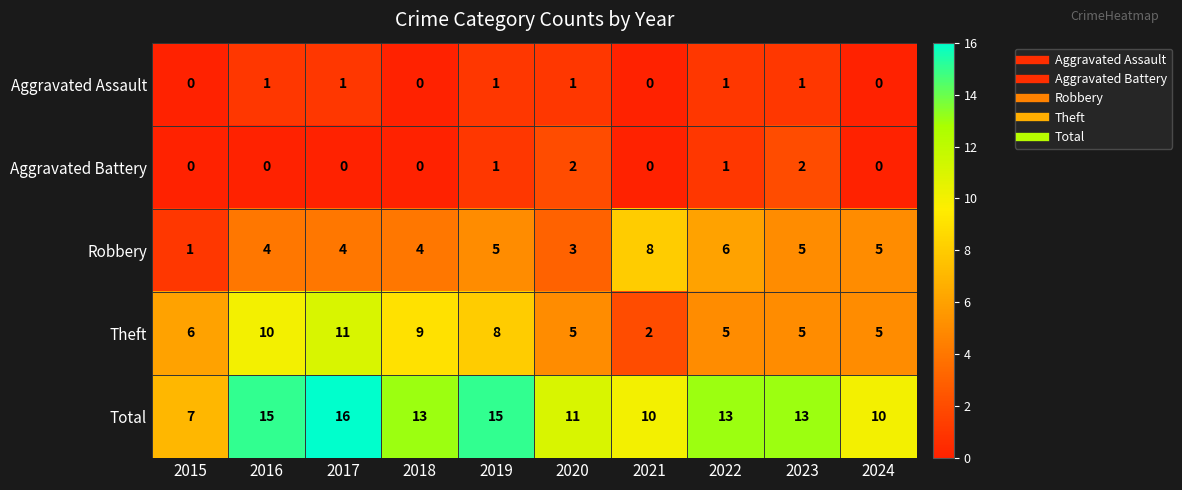

What is the highest value of the Theft series?

11